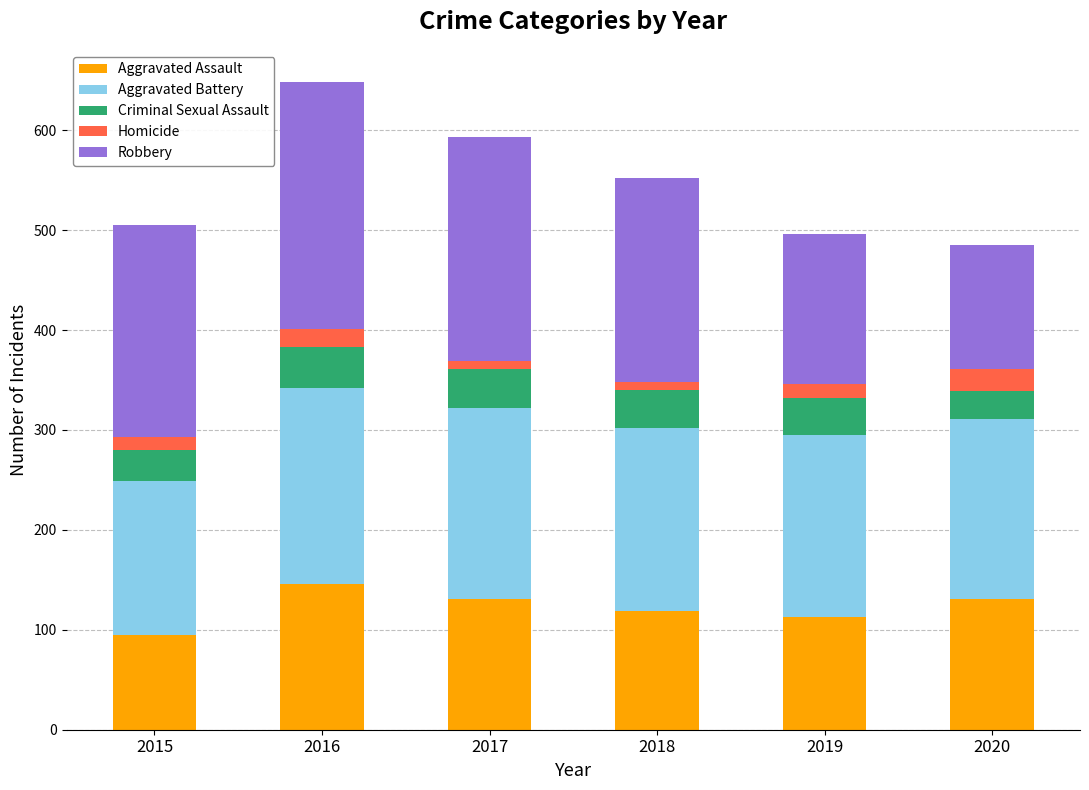

Reading right to left, transcribe the values for Aggravated Assault.

2020=131	2019=113	2018=119	2017=131	2016=146	2015=95